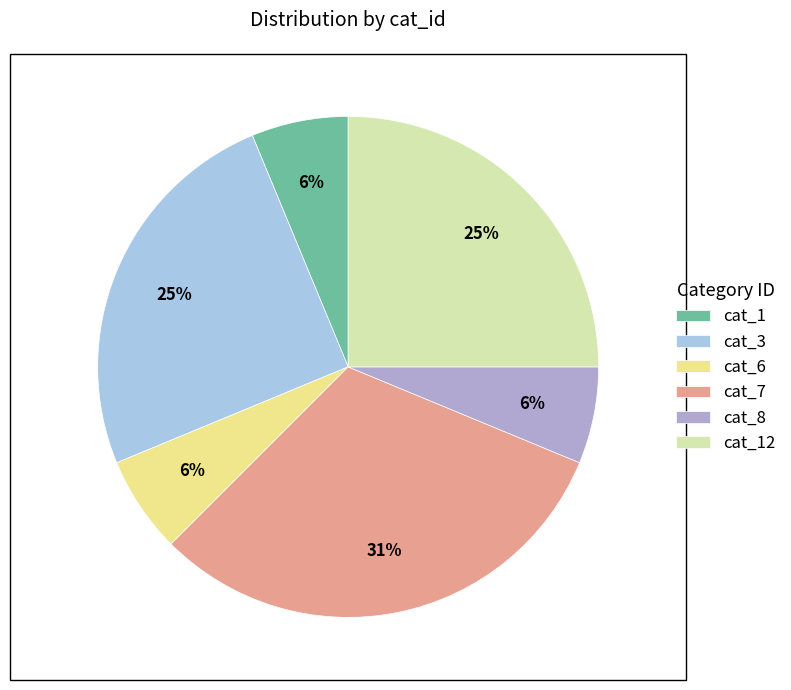

What is the largest slice in the pie chart?

cat_7